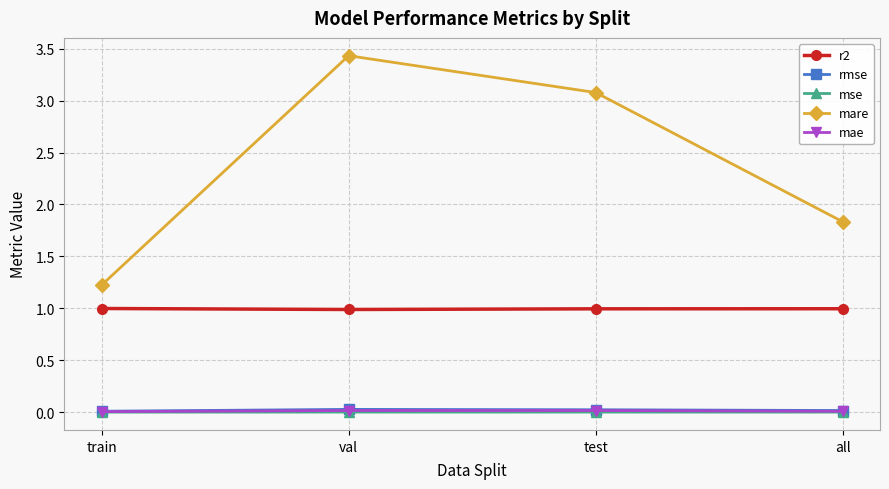

Is the value of mse at test greater than the value of r2 at test?

No